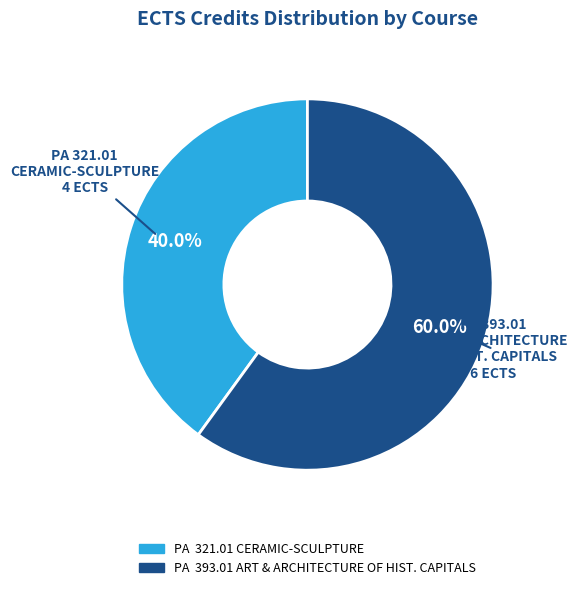

Rank the categories by value from lowest to highest.

PA 321.01 CERAMIC-SCULPTURE, PA 393.01 ART & ARCHITECTURE OF HIST. CAPITALS